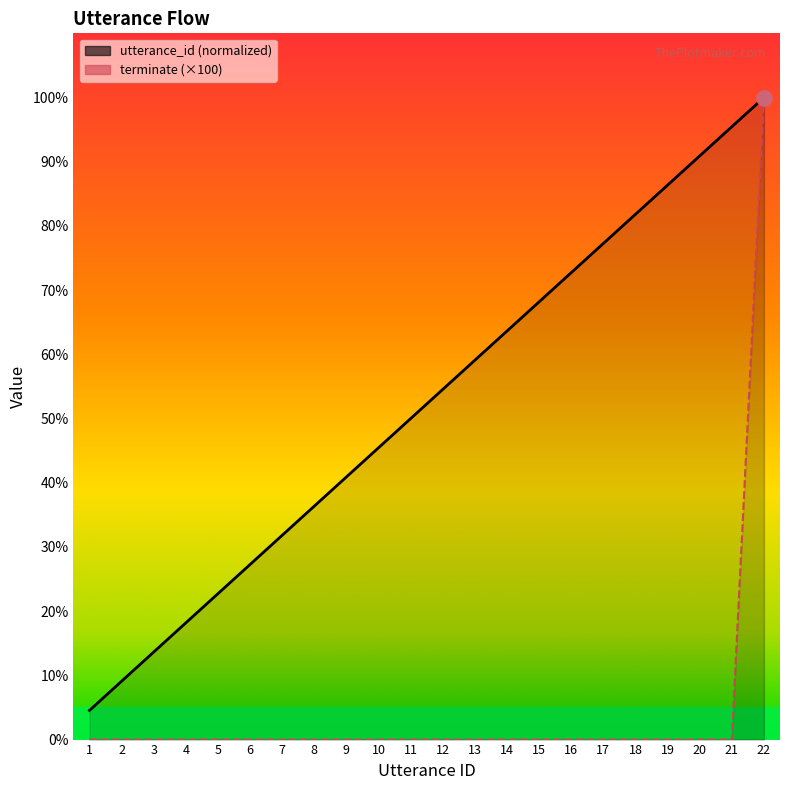

Which series reaches the minimum Y coordinate?

terminate